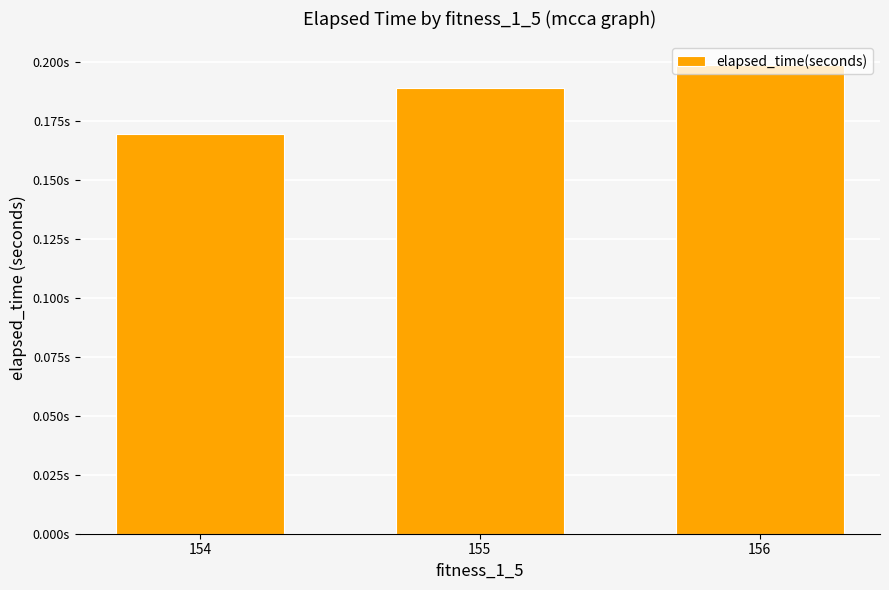

True or false: the data shows 0.2 at 154.

True